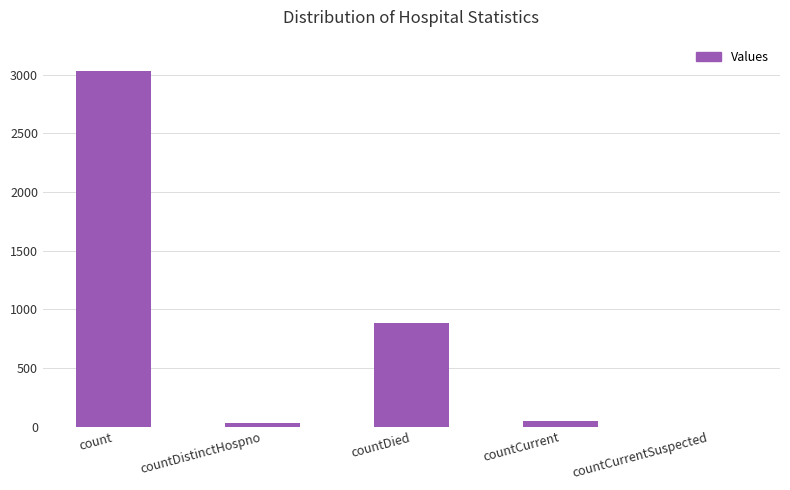

The value at count is 3030. True or false?

True